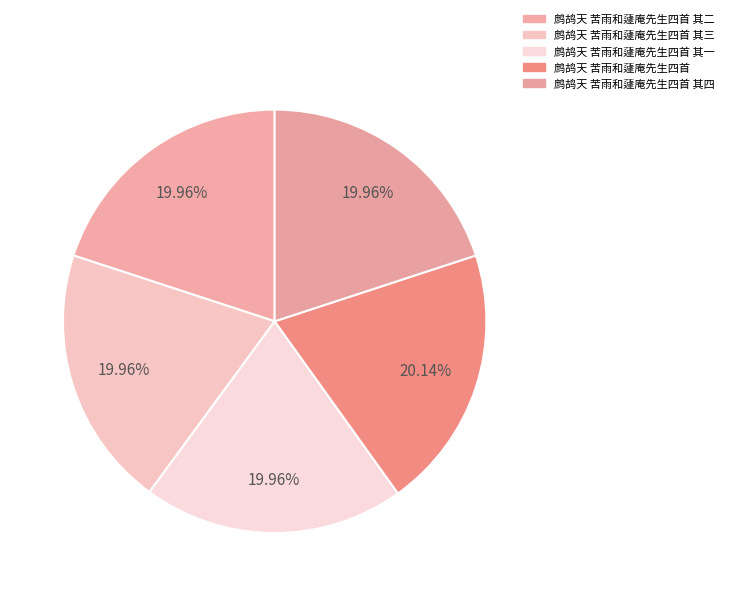

How many slices are in this pie chart?

5